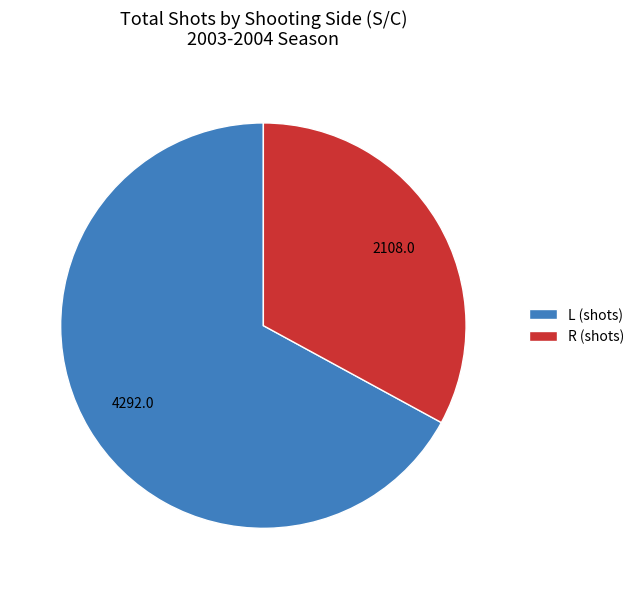

What is the largest slice in the pie chart?

L (shots)